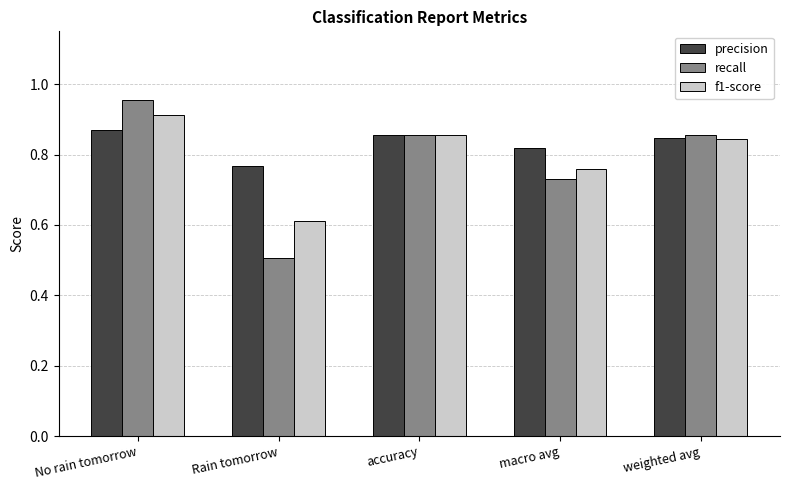

Count the f1-score values in the range 0 to 1.

5